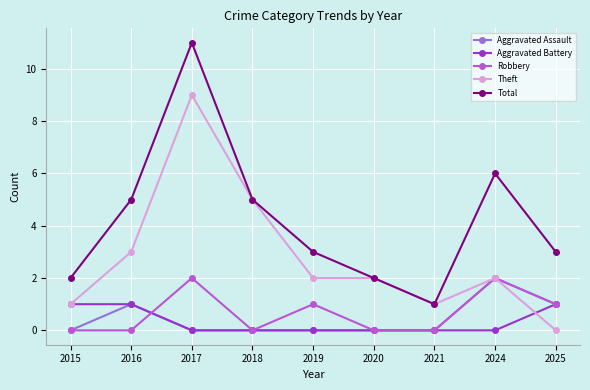

Which series has the largest total across all categories?

Total